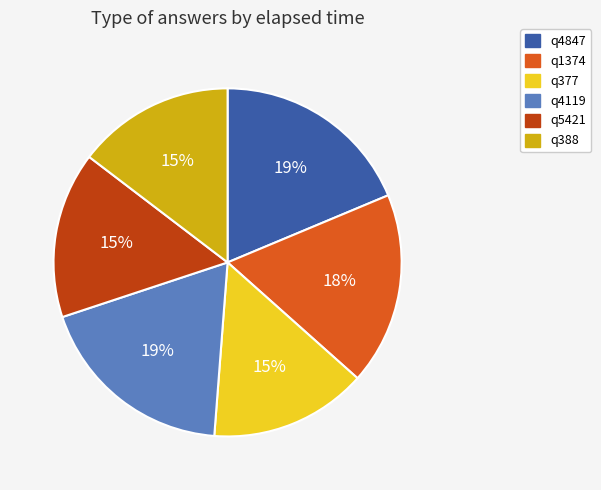

Is the sum of q4847 and q377 greater than half?

No